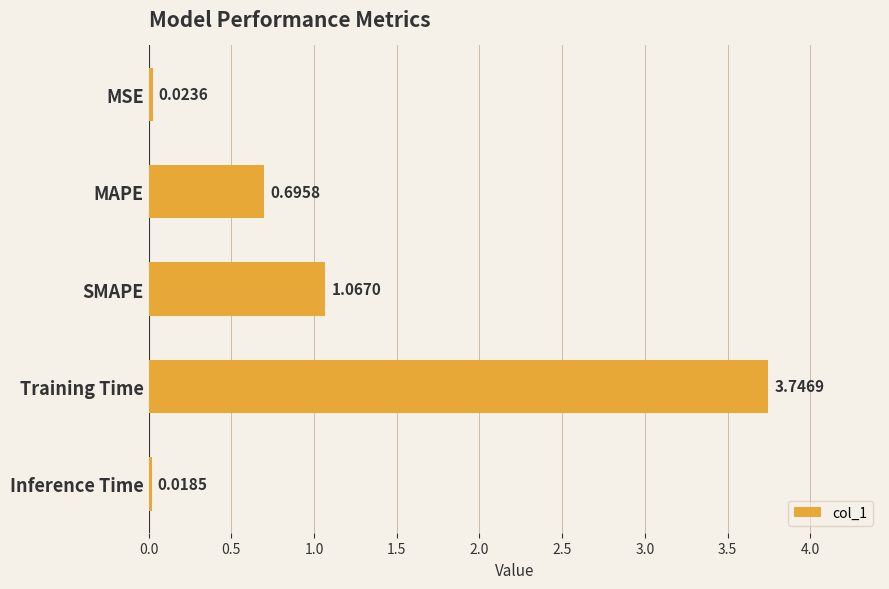

What is the sum of all values?

5.6